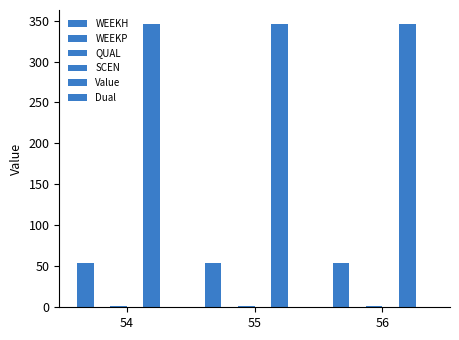

What is the average value of the WEEKH series?

54.0